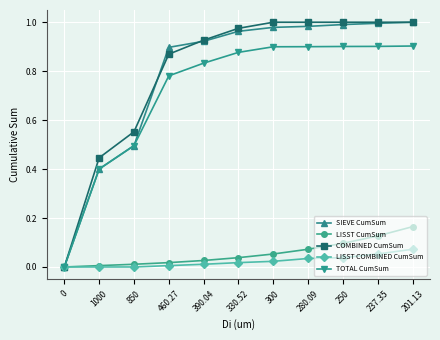

Which series has the largest total across all categories?

COMBINED CumSum